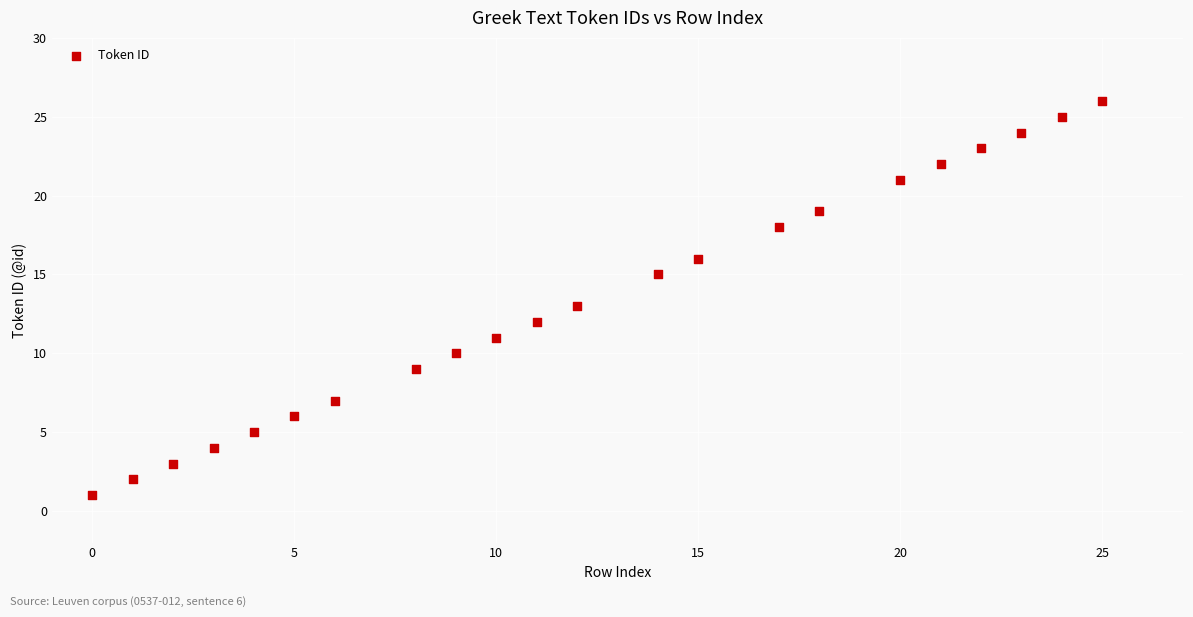

What is the range of X values (max minus min)?

25